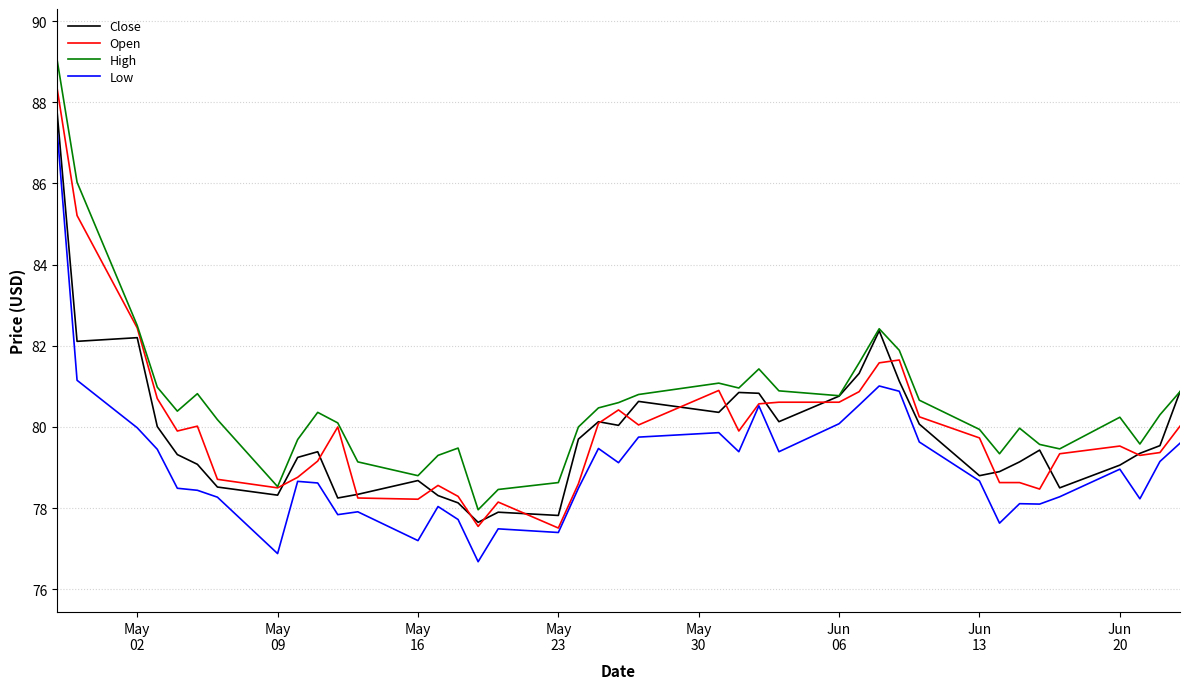

True or false: Low and High cross at least once.

False